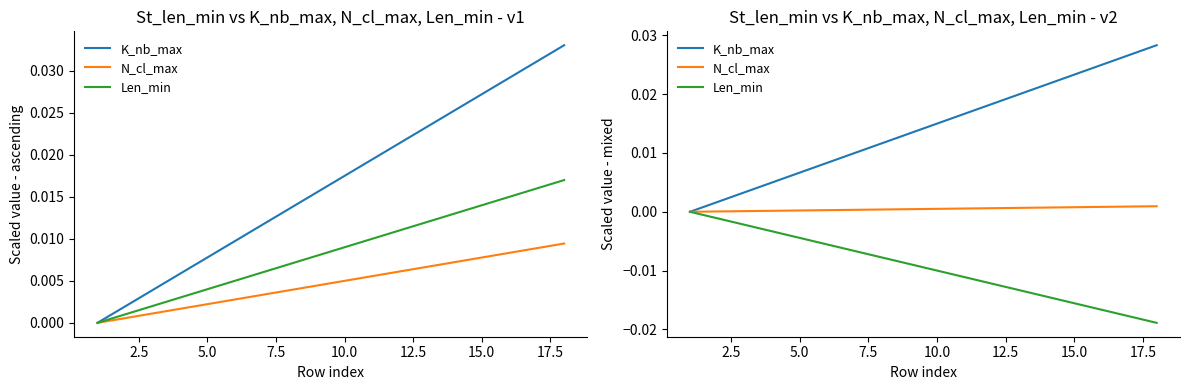

What are all the series names shown in the legend?

K_nb_max, N_cl_max, Len_min